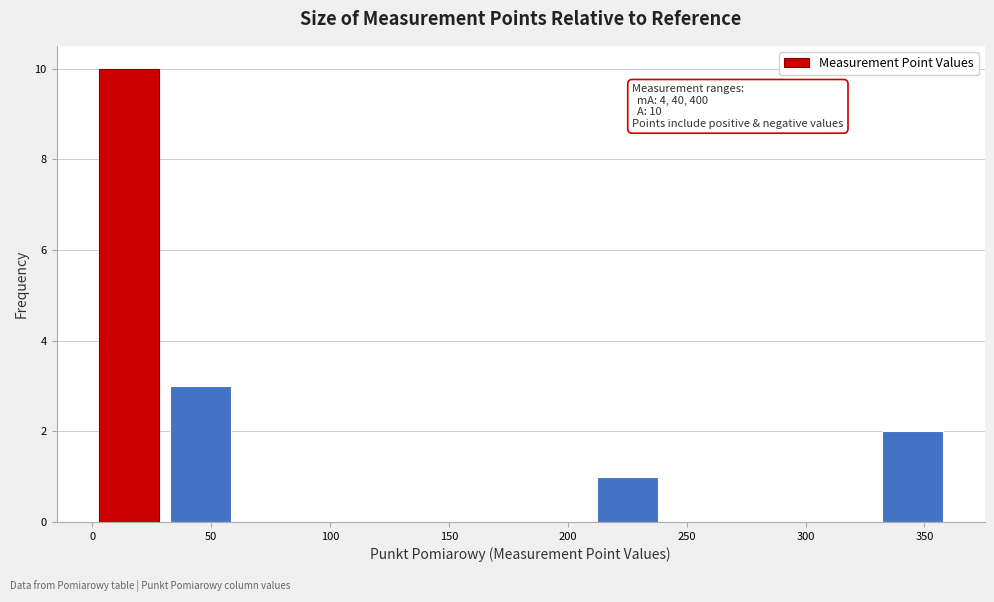

Over which range of the x-axis is the bar tallest?

0 to 30